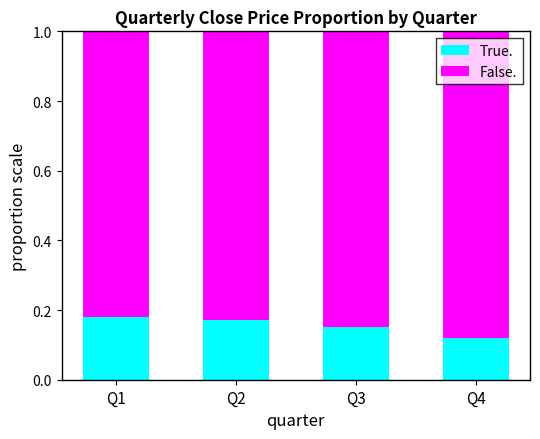

True or false: True. has a value of 0.1 at Q1.

False